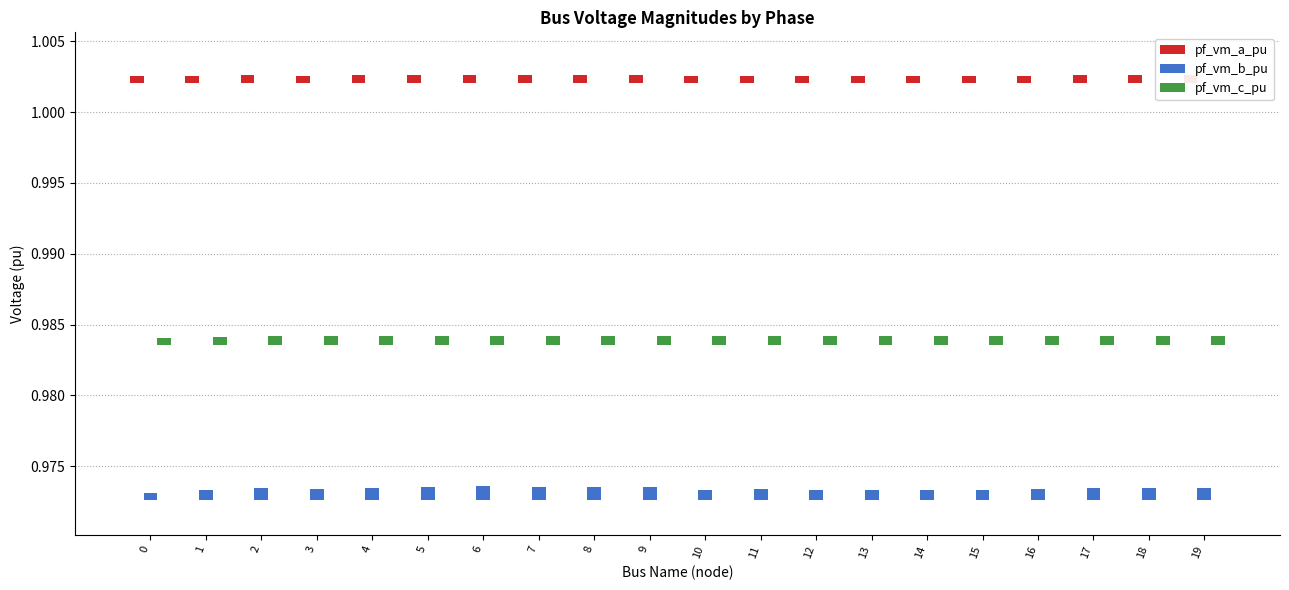

Between 2 and 14, which series saw the biggest shift?

pf_vm_b_pu